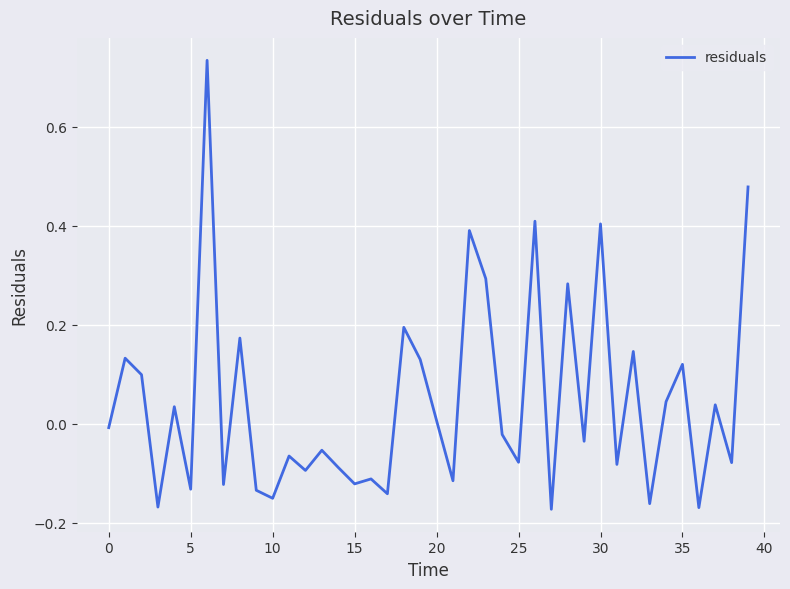

What is the difference between the maximum and minimum values?

0.9